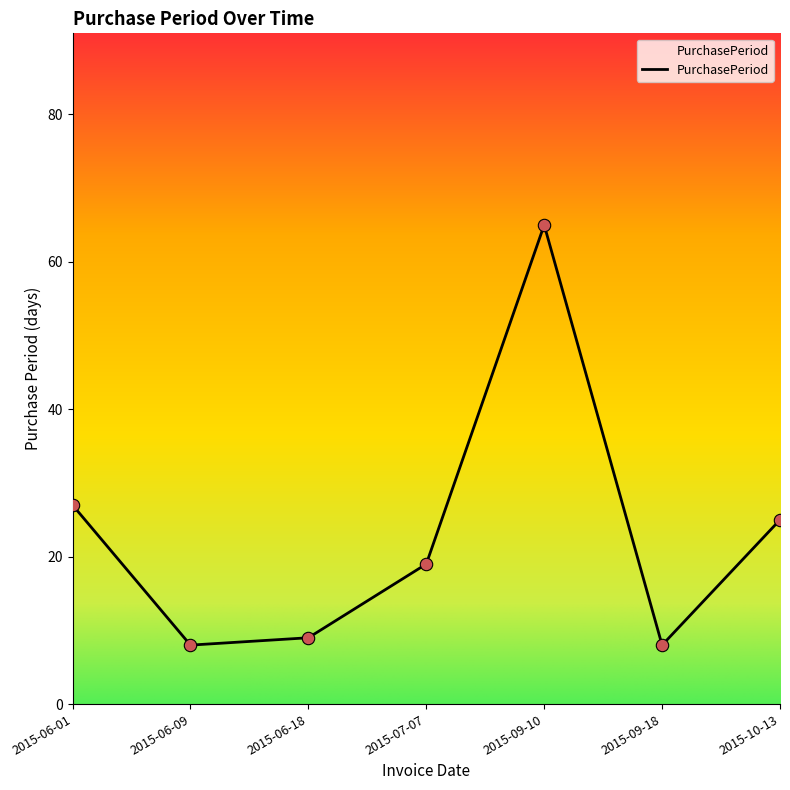

What is the change in value from 2015-07-07 to 2015-09-10?

+46